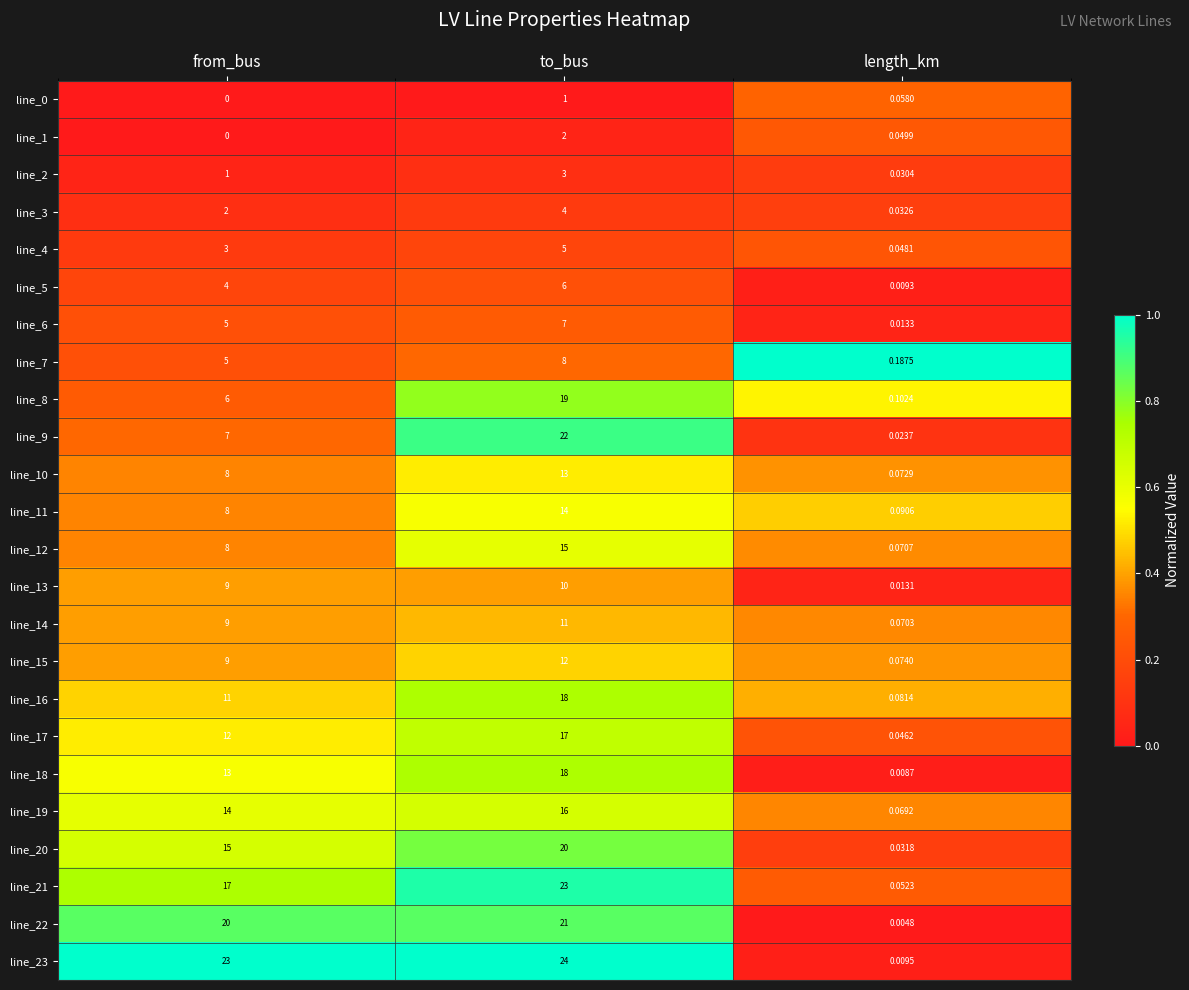

What is the difference between the highest and lowest values at from_bus?

23.0